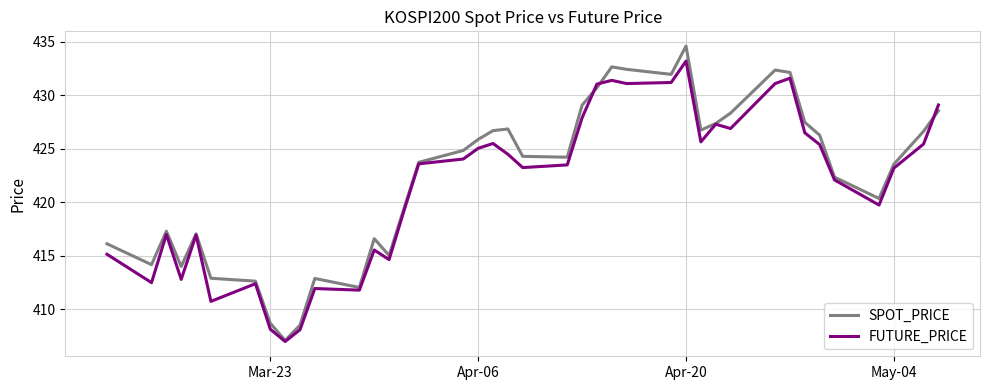

Which series has the largest range (max minus min)?

SPOT_PRICE